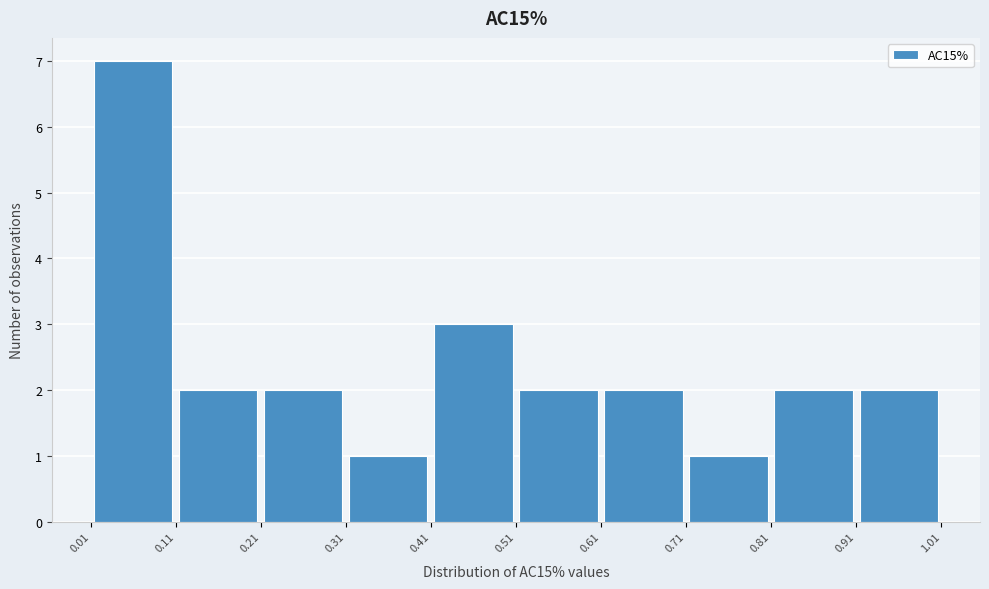

How tall is the bar that spans 0.21 to 0.31 on the x-axis? The values are not printed on the chart, so give them approximately, as read against the axis.

2